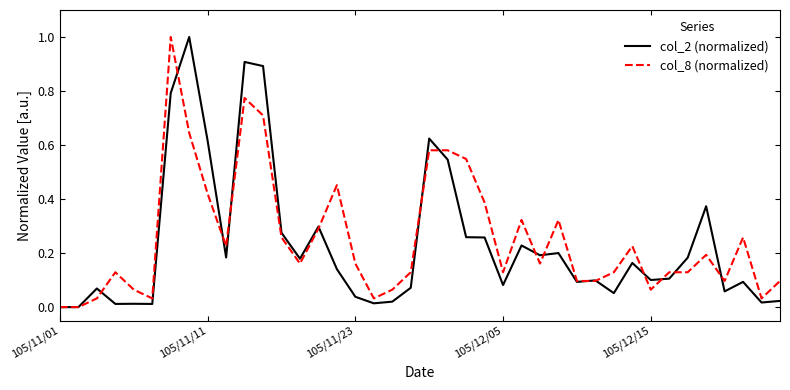

What is the greatest value displayed?

1.0